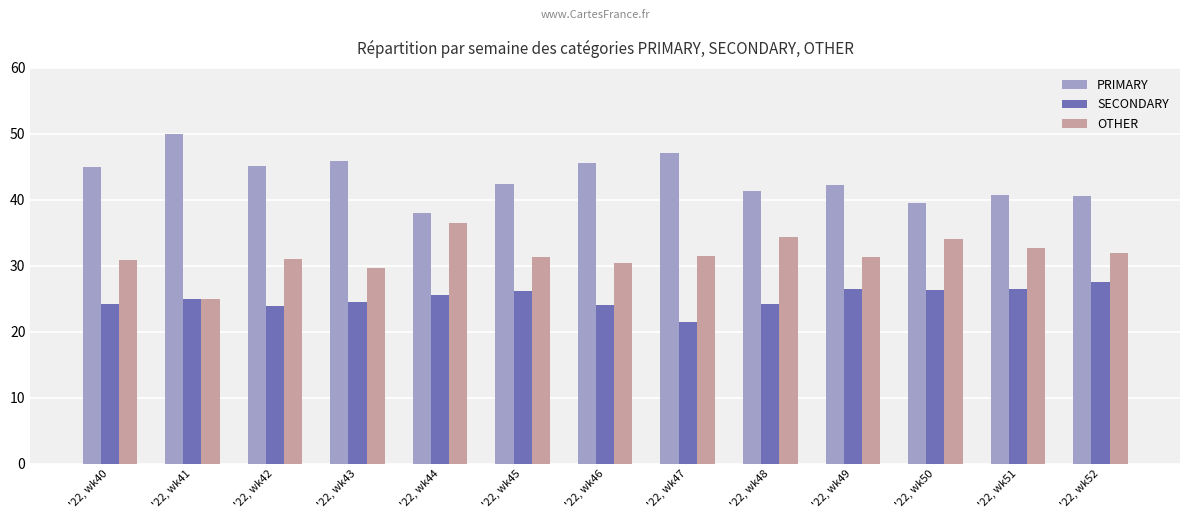

Where does the PRIMARY series first go above 42?

'22, wk40